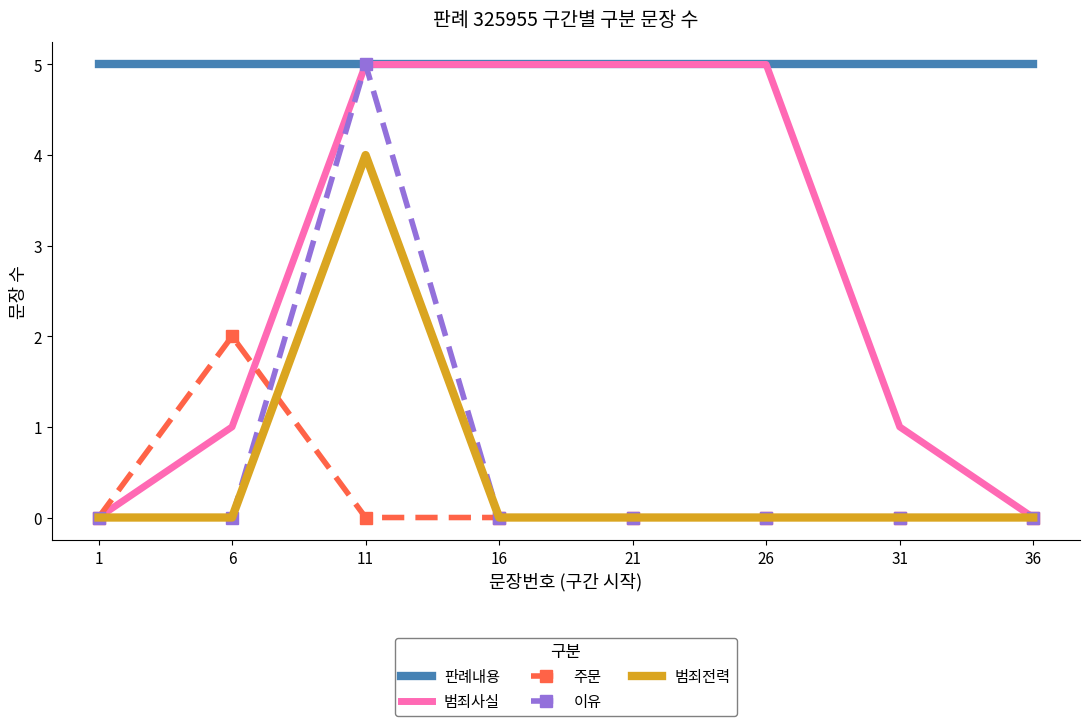

At which category is the sum across all series the highest?

11